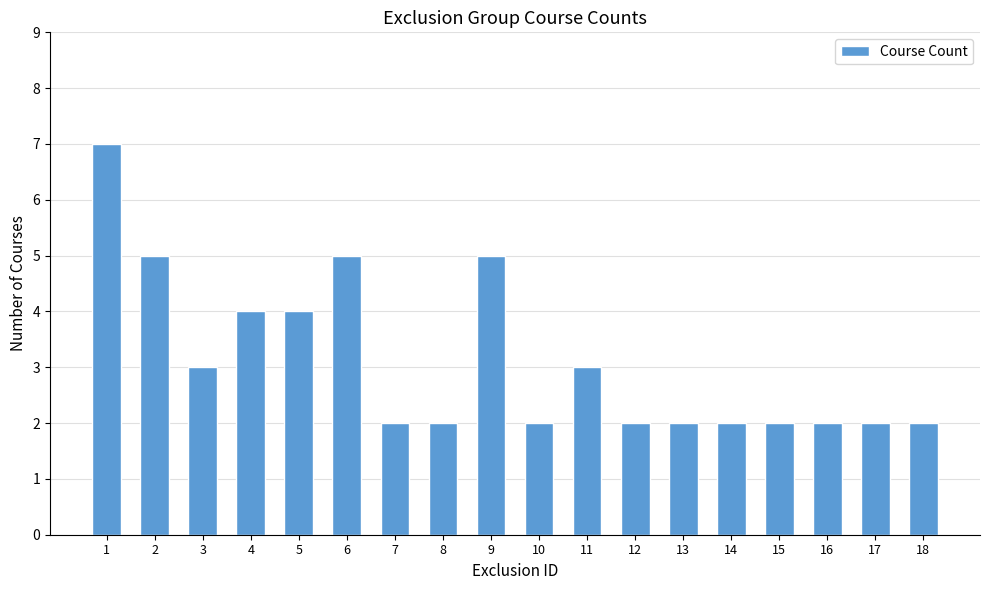

Are the bars horizontal?

No